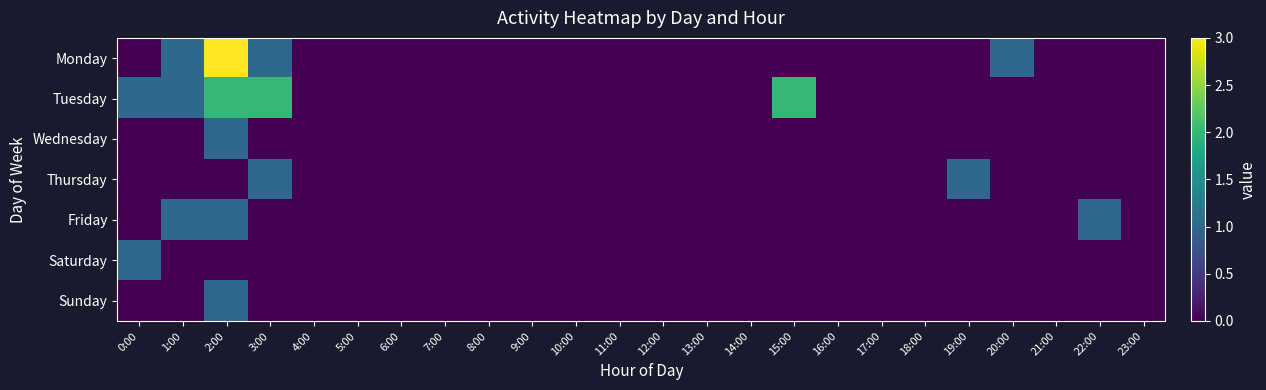

Which series has the largest range (max minus min)?

Monday